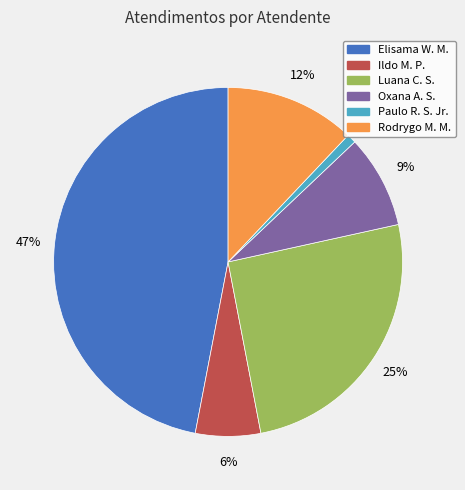

Is the sum of Ildo M. P. and Elisama W. M. greater than half?

Yes